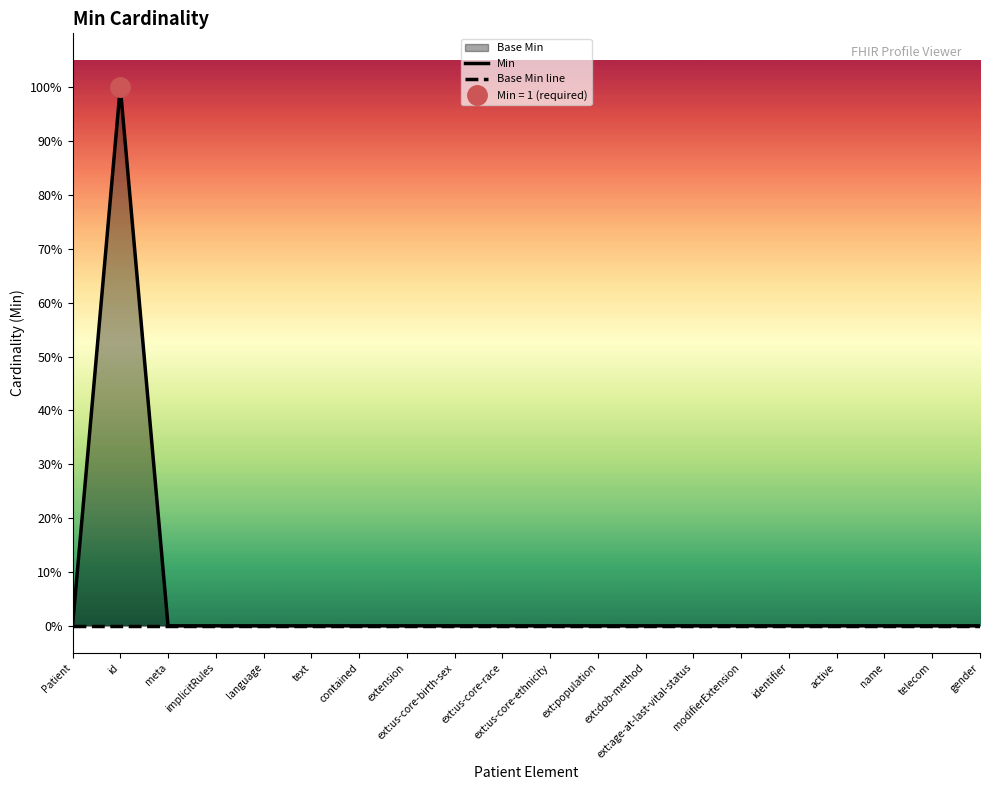

Reading left to right, list all the values displayed in this chart.

Min: 0	1	0	0	0	0	0	0	0	0	0	0	0	0	0	0	0	0	0	0
Base Min line: 0	0	0	0	0	0	0	0	0	0	0	0	0	0	0	0	0	0	0	0